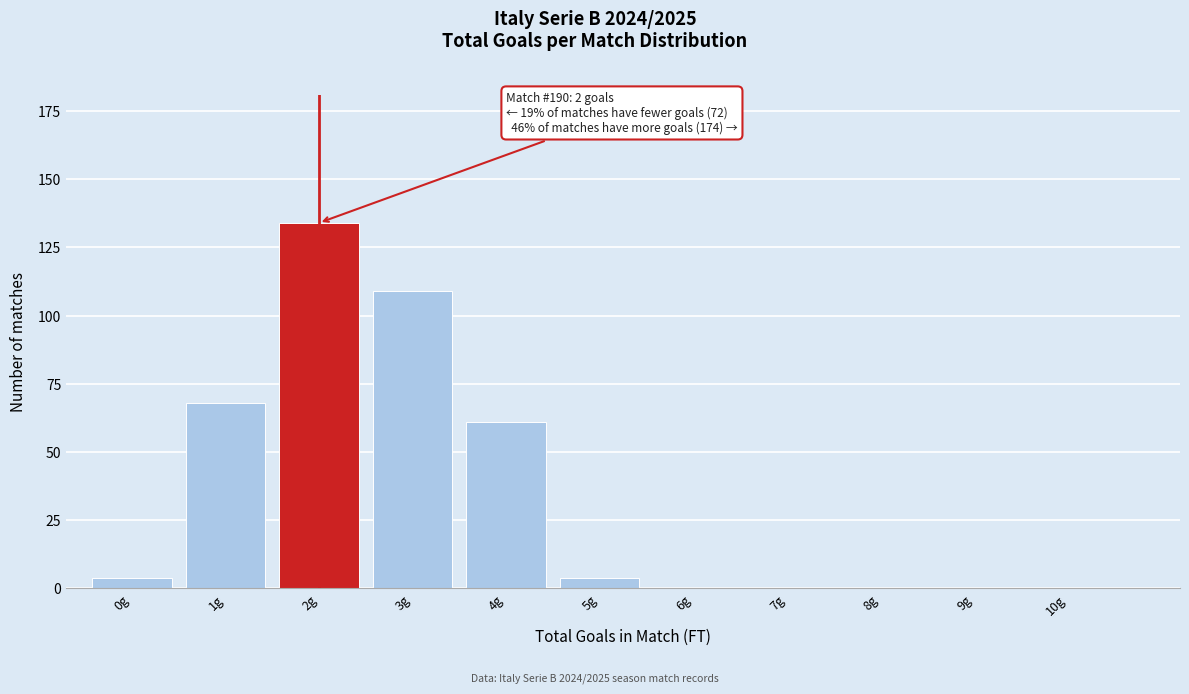

Reading left to right, list all the values displayed in this chart.

0g=4	1g=68	2g=134	3g=109	4g=61	5g=4	6g=0	7g=0	8g=0	9g=0	10g=0